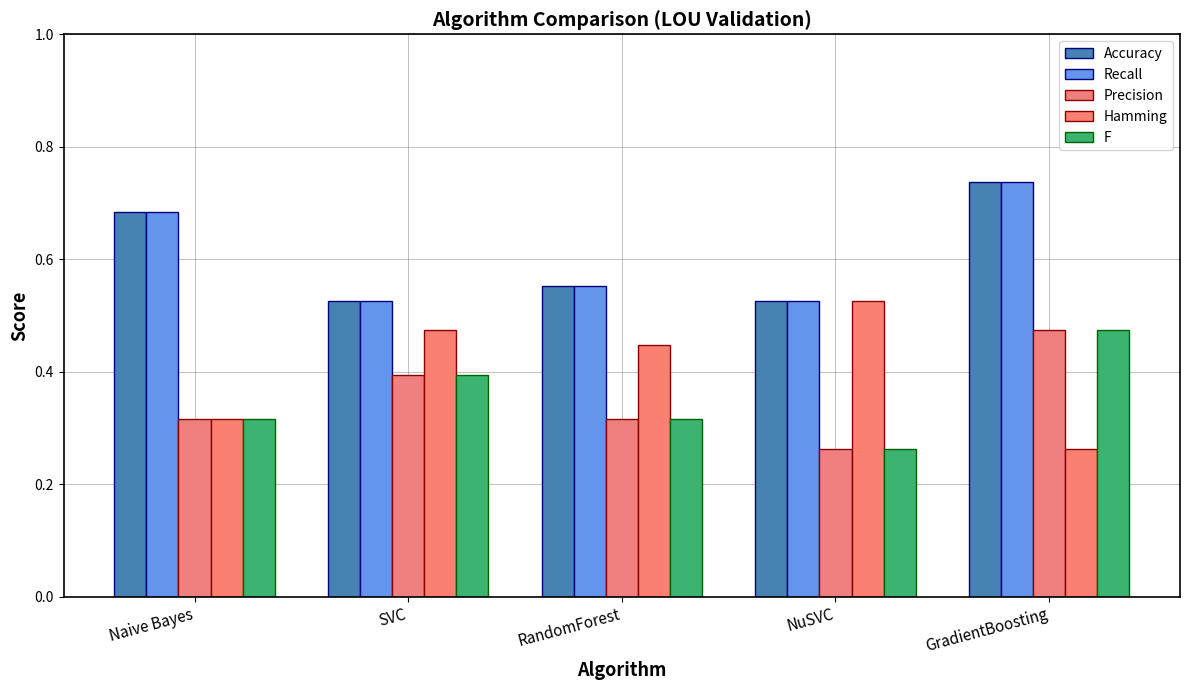

What is the difference between the maximum and minimum values in the F series?

0.2